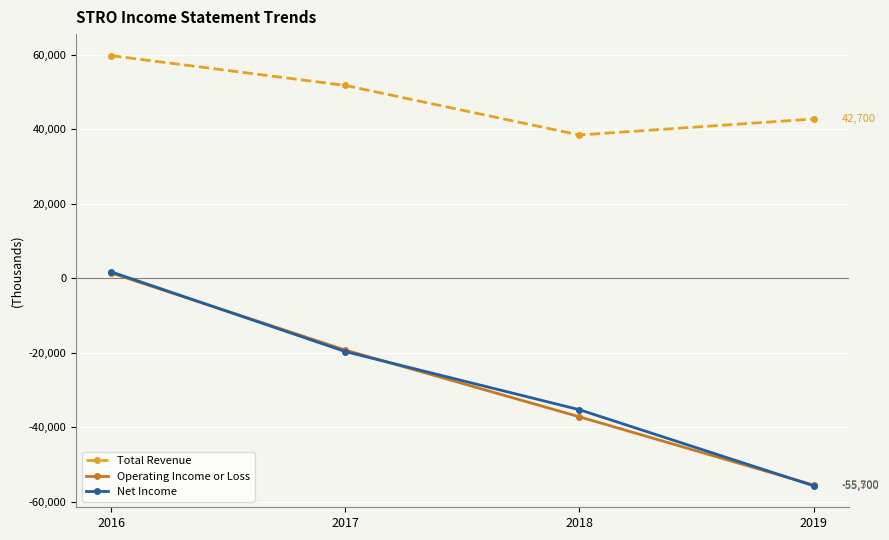

Does the chart display data point markers on the line(s)?

Yes